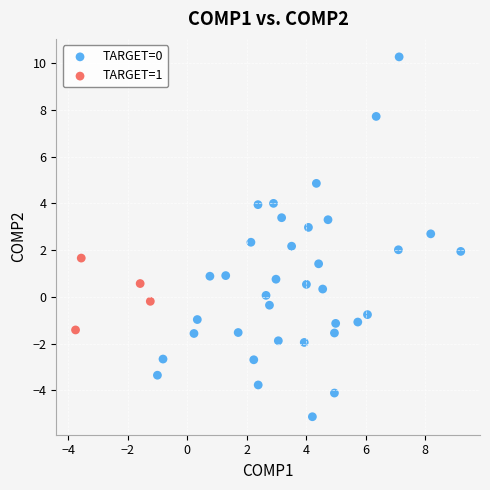

Which series reaches the maximum Y coordinate?

TARGET=0